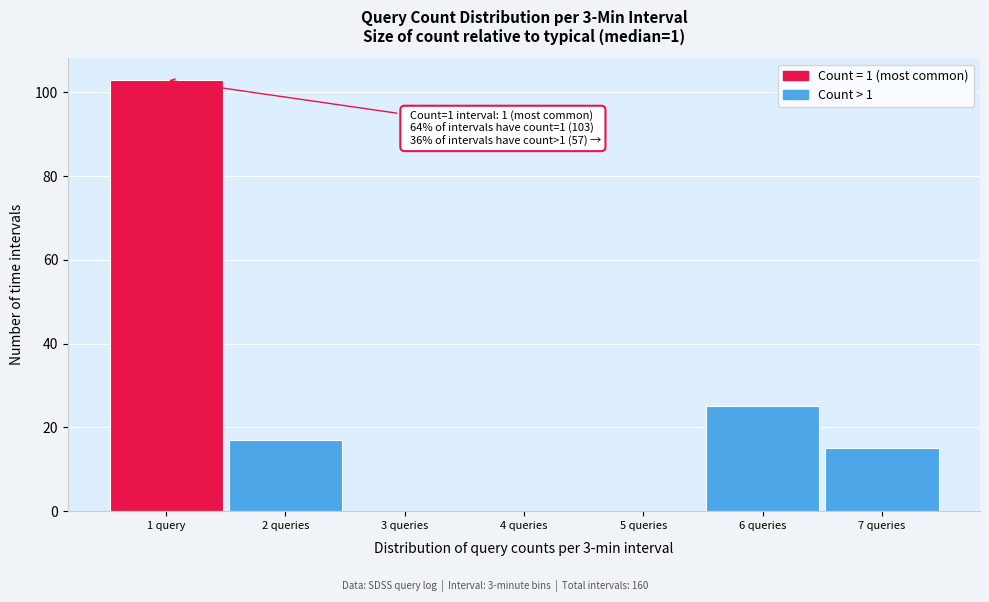

Reading left to right, list all the values displayed in this chart.

1 query=103	2 queries=17	3 queries=0	4 queries=0	5 queries=0	6 queries=25	7 queries=15